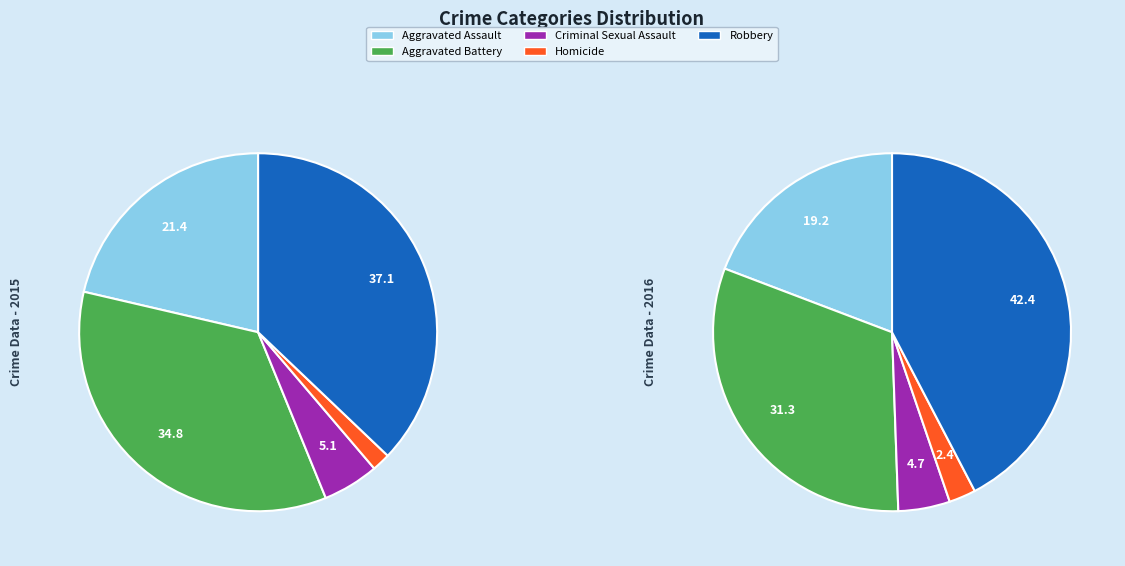

True or false: Aggravated Assault accounts for 21% of the total.

True